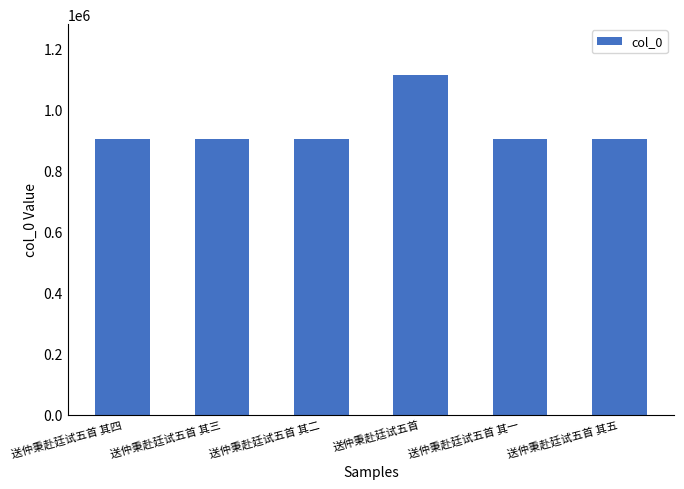

What is the sum of the values at 送仲秉赴廷试五首 其二 and 送仲秉赴廷试五首 其四?

1810258